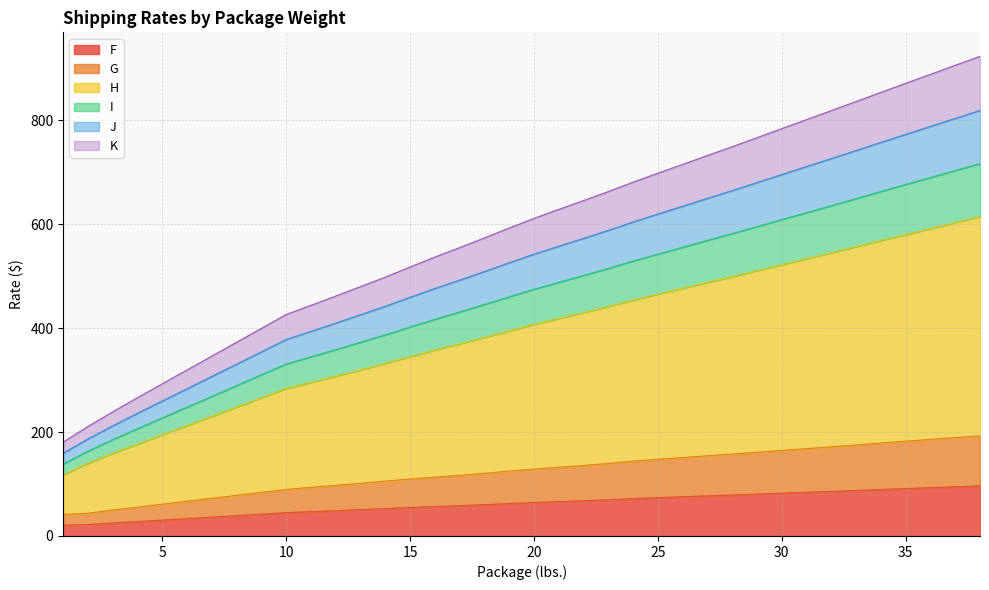

Where is F nearest to the value 58?

17